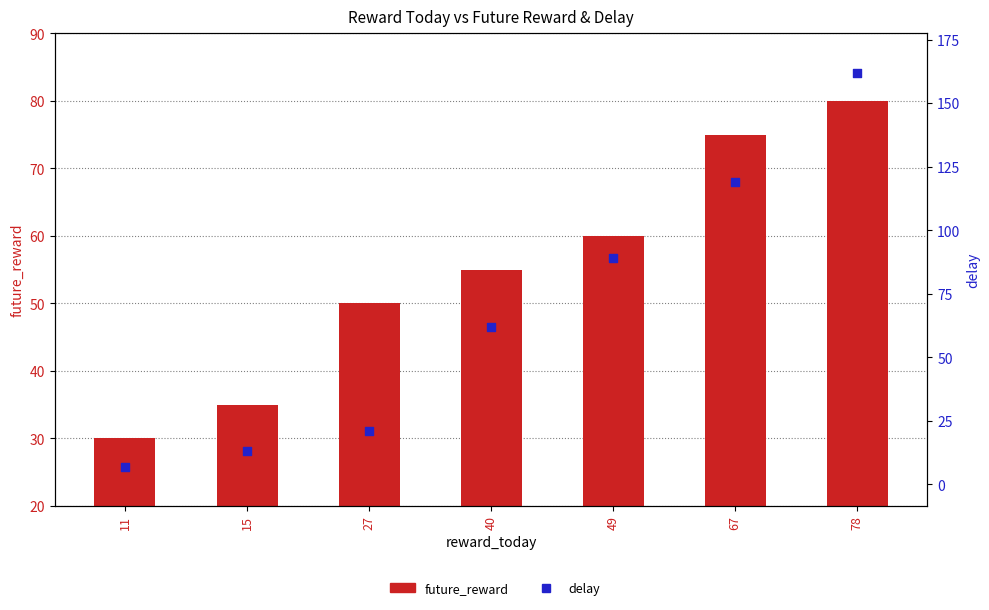

Which series has the largest total across all categories?

delay